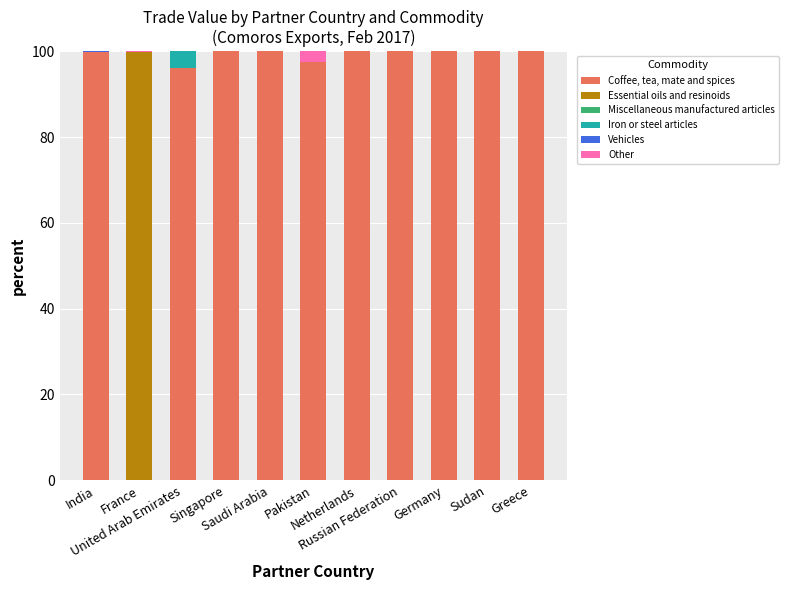

Is it true that Coffee, tea, mate and spices equals 44.7 at France?

False